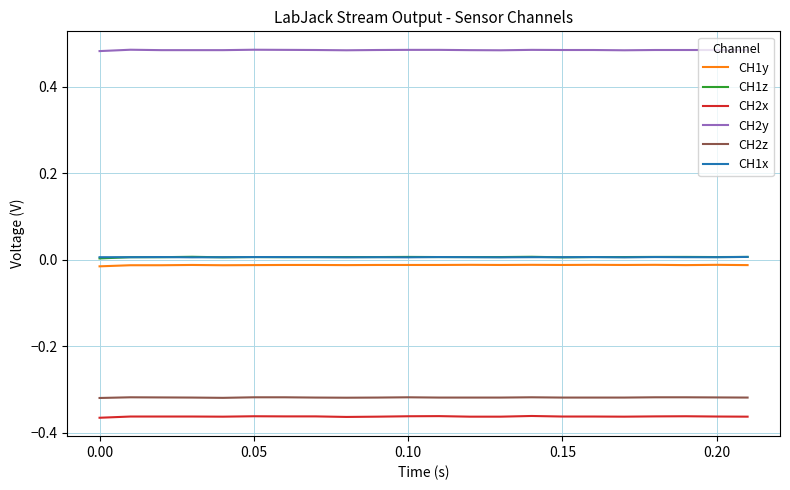

Which series has the largest total across all categories?

CH2y